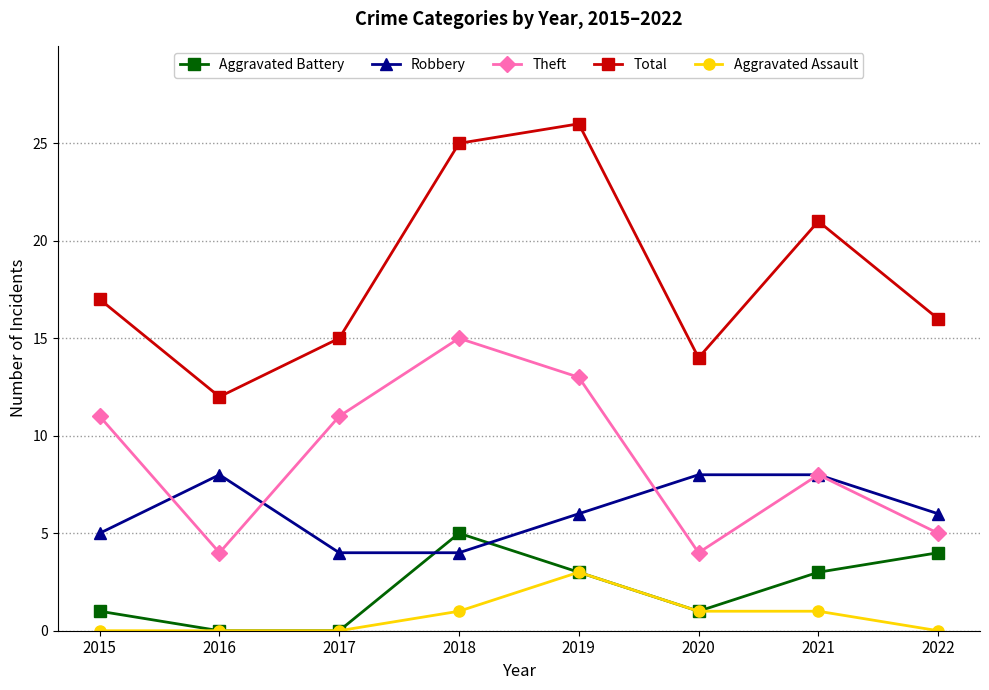

Does the chart display data point markers on the line(s)?

Yes